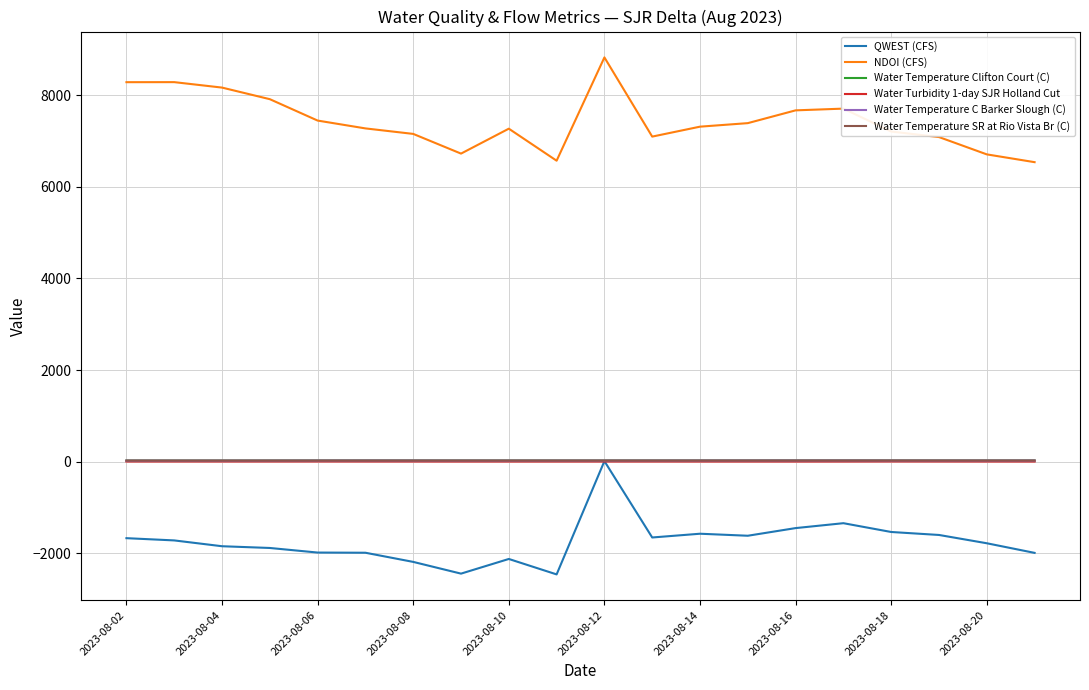

True or false: NDOI (CFS) and Water Turbidity 1-day SJR Holland Cut cross at least once.

False